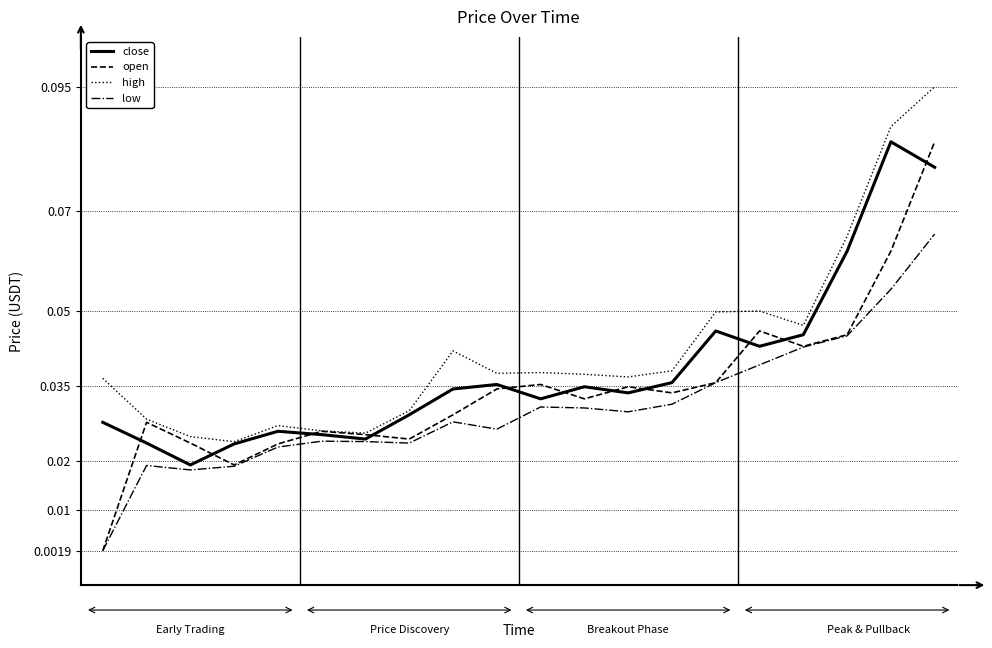

Rank the series by their average value, from highest to lowest.

high, close, open, low